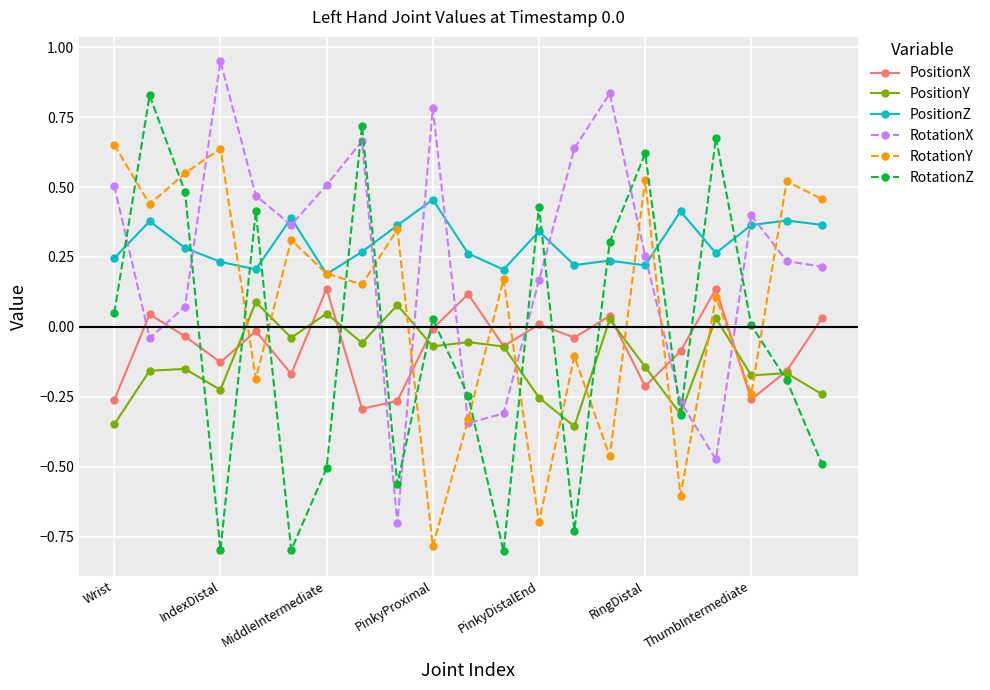

How many series are shown in this chart?

6